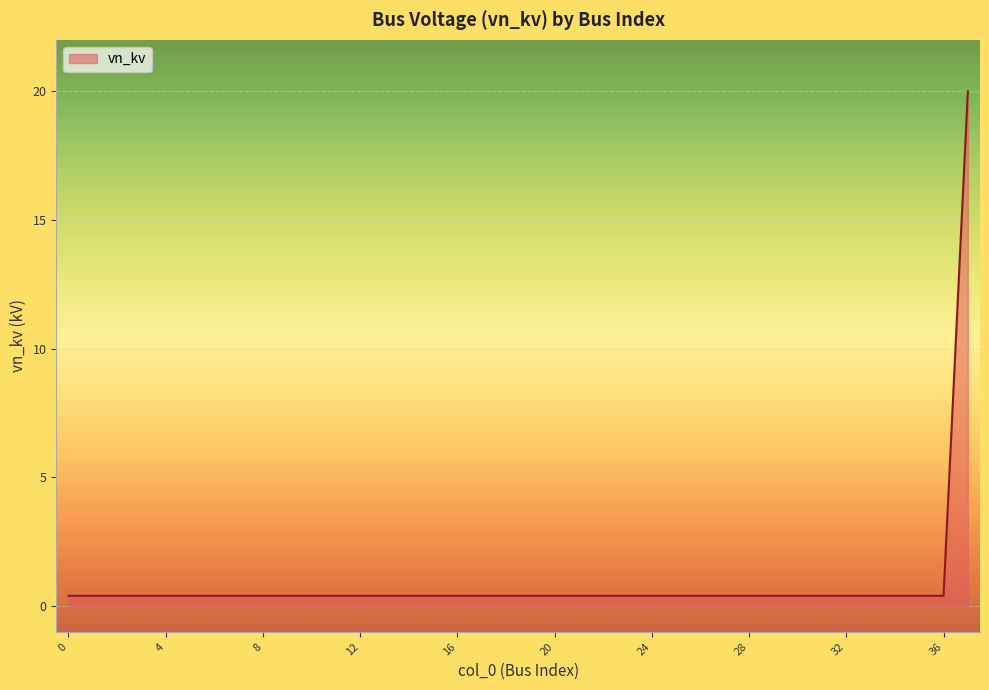

What is the difference between the maximum and minimum values?

19.6